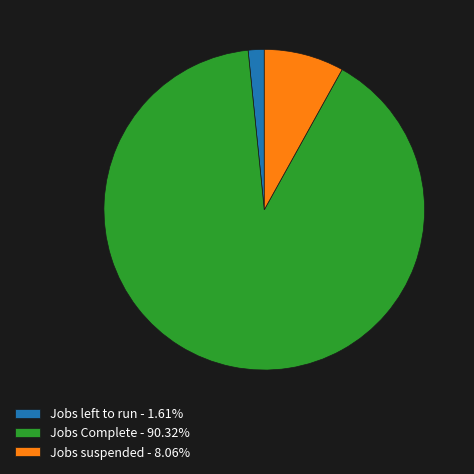

Do Jobs suspended - 8.06% and Jobs Complete - 90.32% together represent more than half of the pie?

Yes